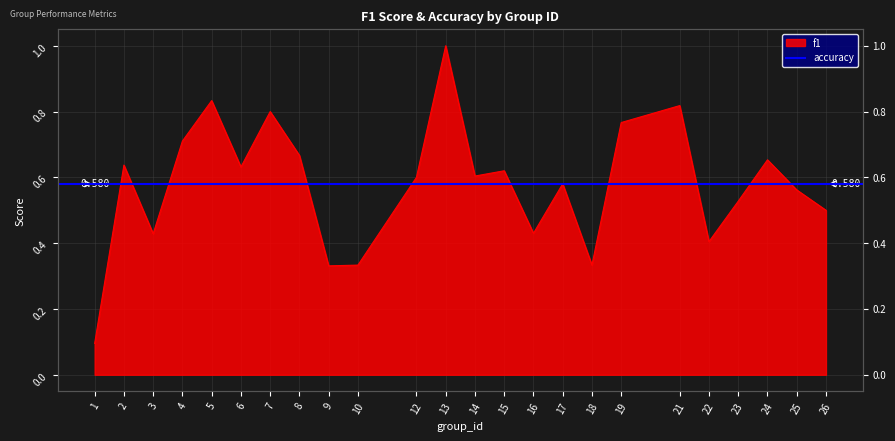

List the labels in order of value, smallest first.

1, 9, 10, 18, 22, 3, 16, 26, 23, 25, 17, 12, 14, 15, 6, 2, 24, 8, 4, 19, 7, 21, 5, 13